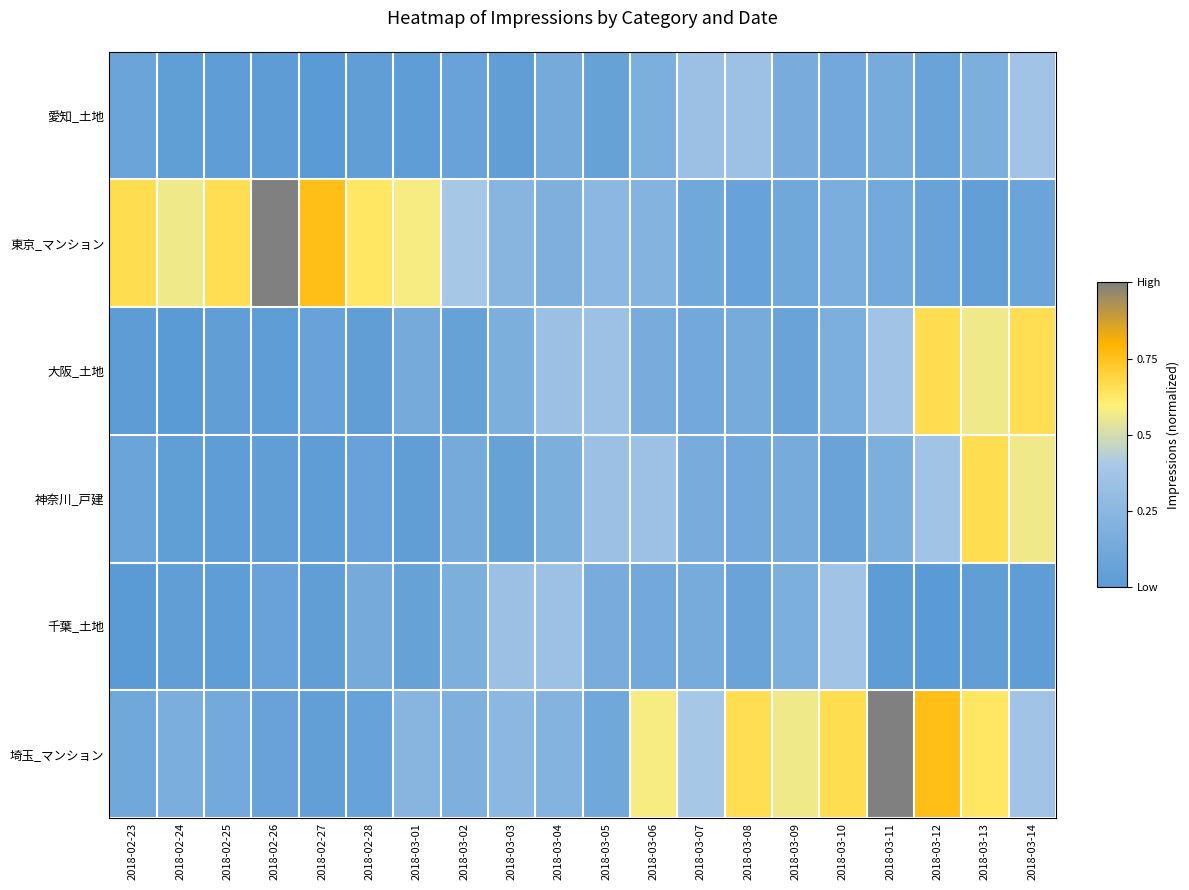

Which category has the highest value across all series?

2018-02-26